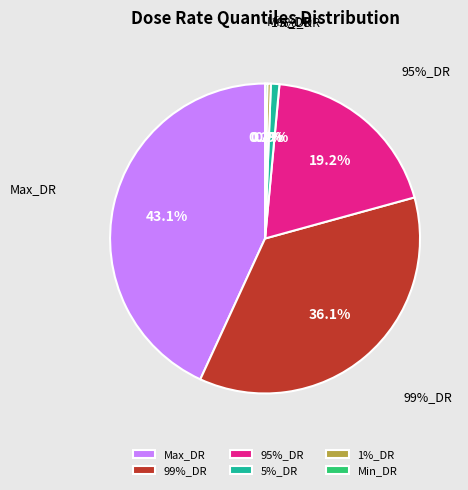

To the nearest percent, what is the combined percentage of Max_DR and 1%_DR?

43%